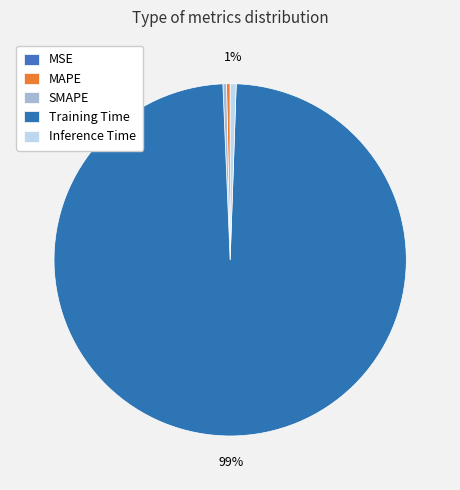

The Training Time slice represents 99% of the pie. True or false?

True